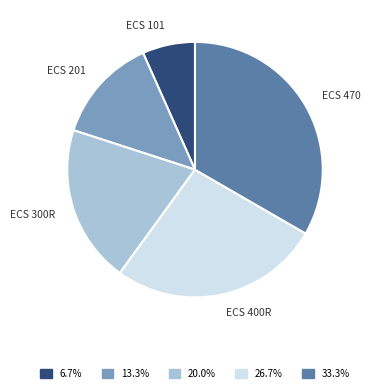

Does any single category account for the majority?

No